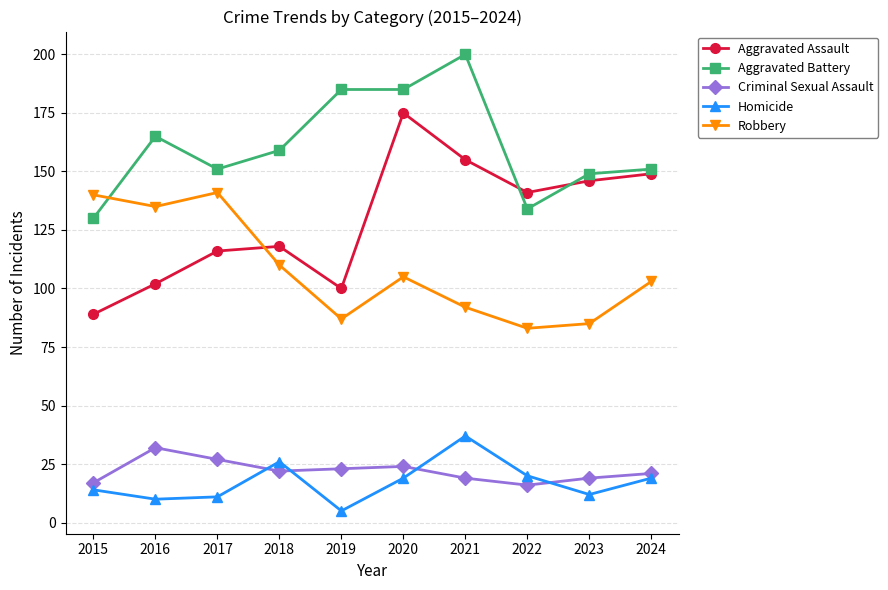

How many series are shown in this chart?

5